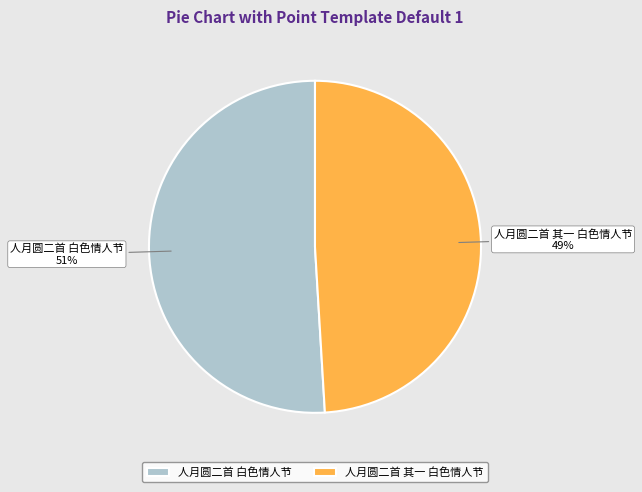

Is there a majority slice in this chart?

Yes